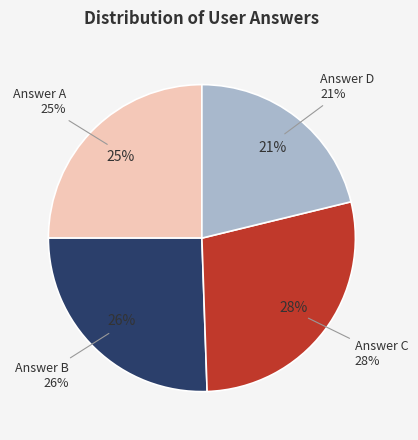

Rank the categories by value from highest to lowest.

c, b, a, d